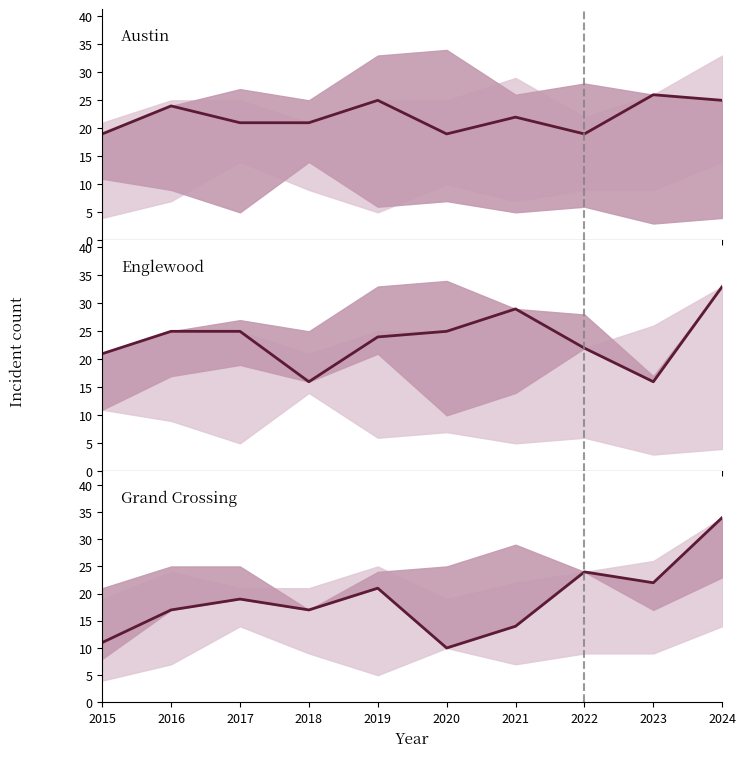

True or false: Englewood has more than 1 interior local peaks.

False